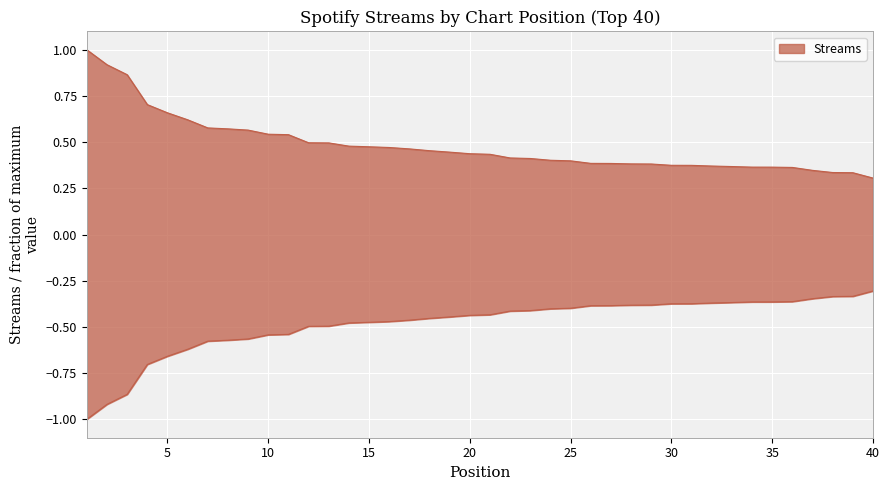

Reading left to right, transcribe all the data shown in this chart.

1=1.0	2=0.9	3=0.9	4=0.7	5=0.7	6=0.6	7=0.6	8=0.6	9=0.6	10=0.5	11=0.5	12=0.5	13=0.5	14=0.5	15=0.5	16=0.5	17=0.5	18=0.5	19=0.4	20=0.4	21=0.4	22=0.4	23=0.4	24=0.4	25=0.4	26=0.4	27=0.4	28=0.4	29=0.4	30=0.4	31=0.4	32=0.4	33=0.4	34=0.4	35=0.4	36=0.4	37=0.3	38=0.3	39=0.3	40=0.3